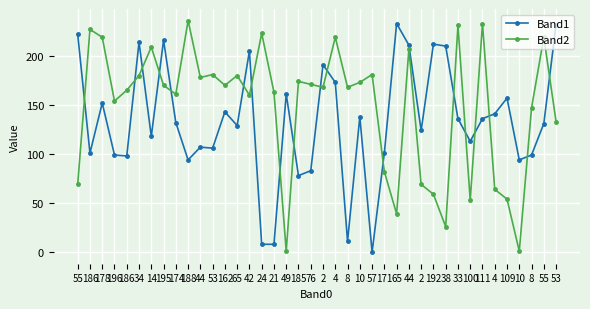

True or false: Band2 has more than 2 points higher than both neighbors.

True